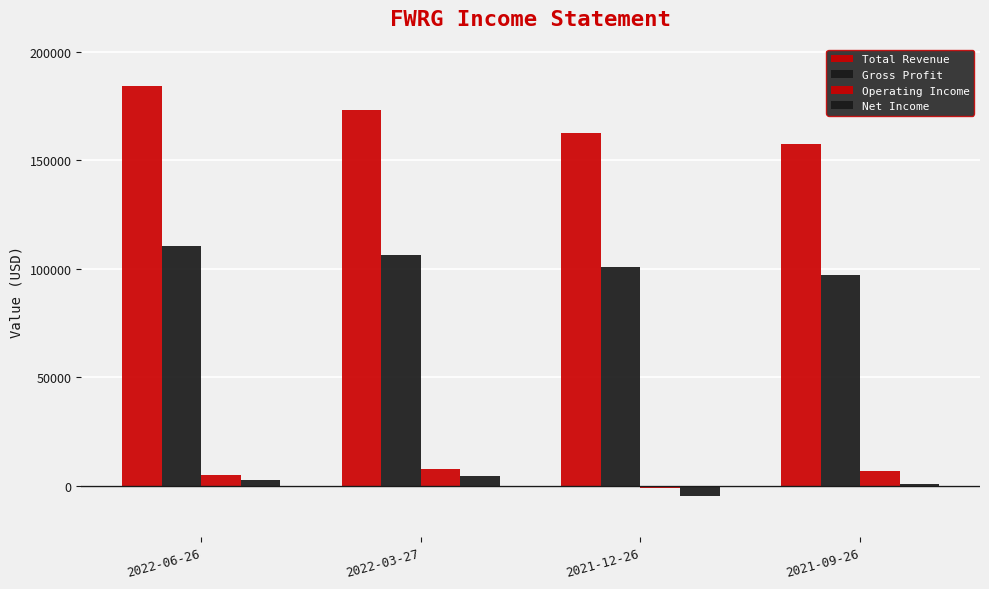

Rank the series at 2022-03-27 from highest to lowest value.

Total Revenue, Gross Profit, Operating Income, Net Income